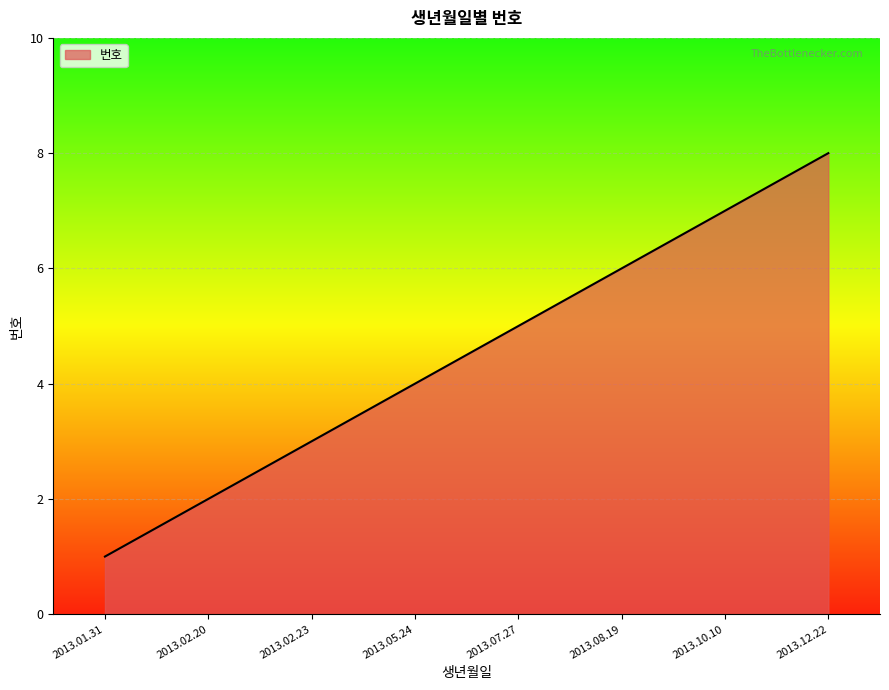

Reading left to right, extract all data points from this chart.

2013.01.31=1	2013.02.20=2	2013.02.23=3	2013.05.24=4	2013.07.27=5	2013.08.19=6	2013.10.10=7	2013.12.22=8